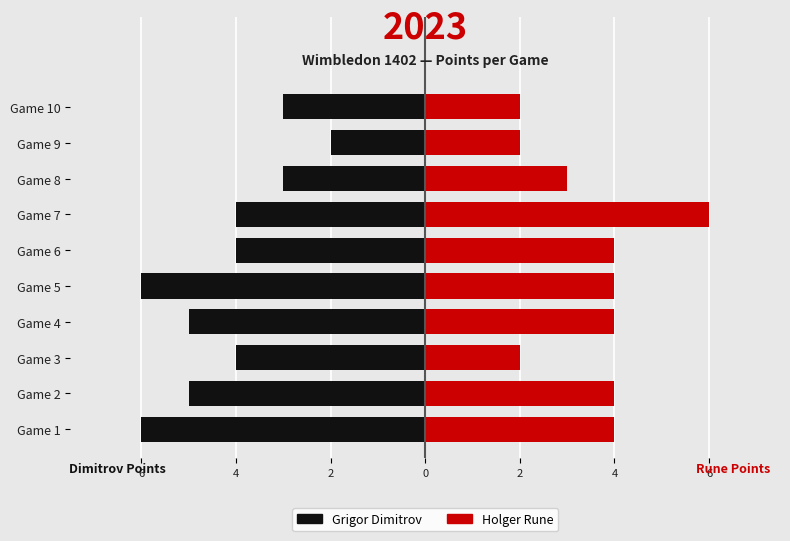

At Game 3, list the series in order from smallest to largest.

Grigor Dimitrov, Holger Rune